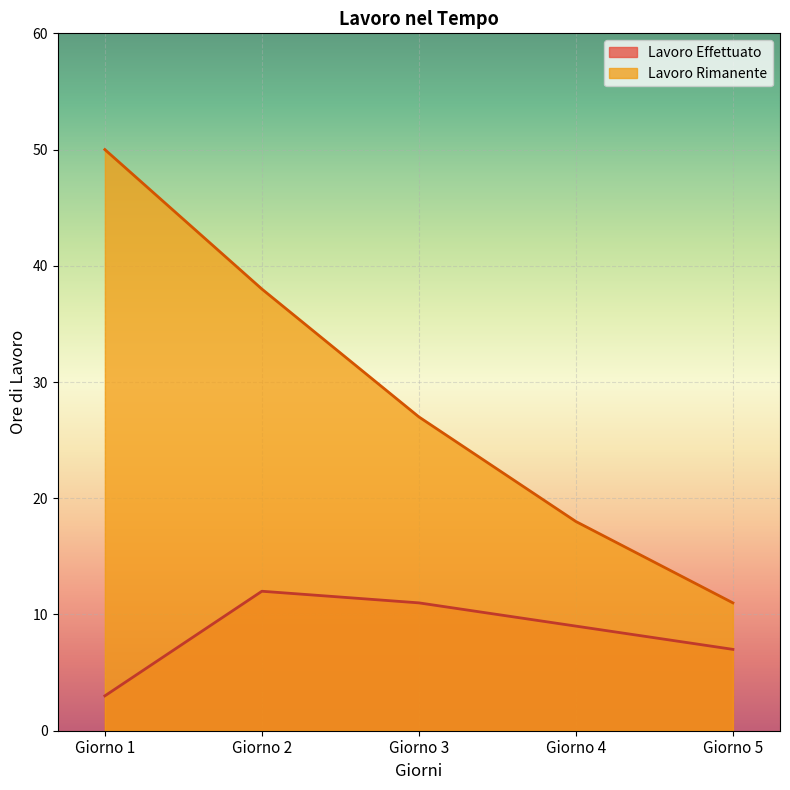

Which series has the largest range (max minus min)?

Lavoro Rimanente